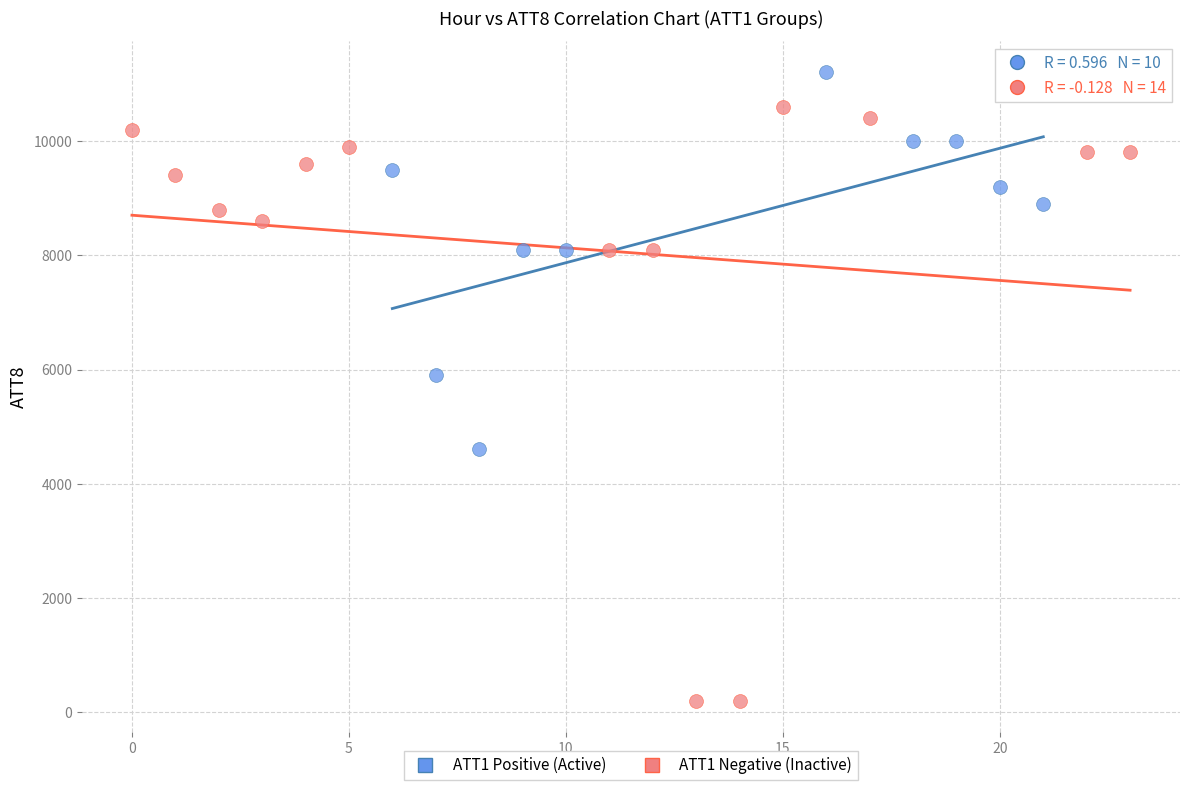

Which series reaches the maximum Y coordinate?

ATT1 Positive (Active)